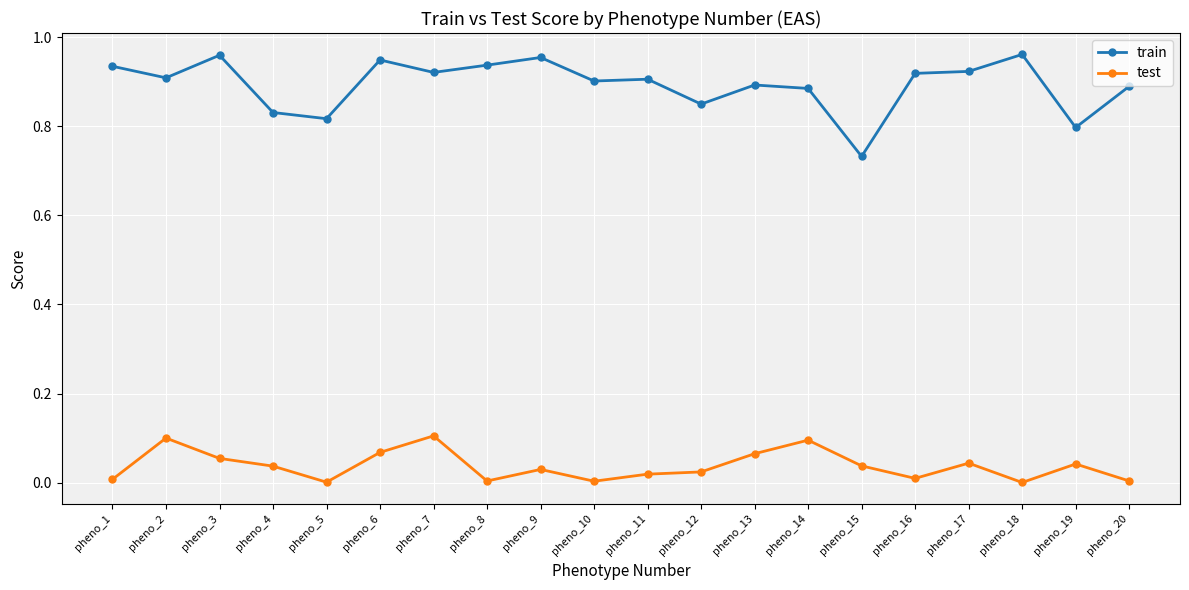

True or false: train and test cross at least once.

False